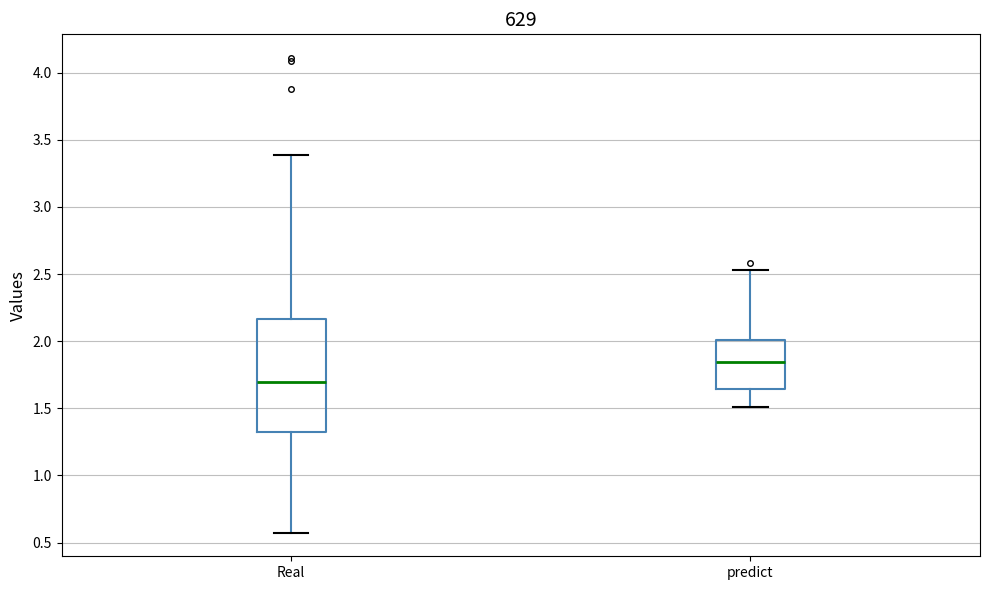

Which box's median line is the lowest?

Real